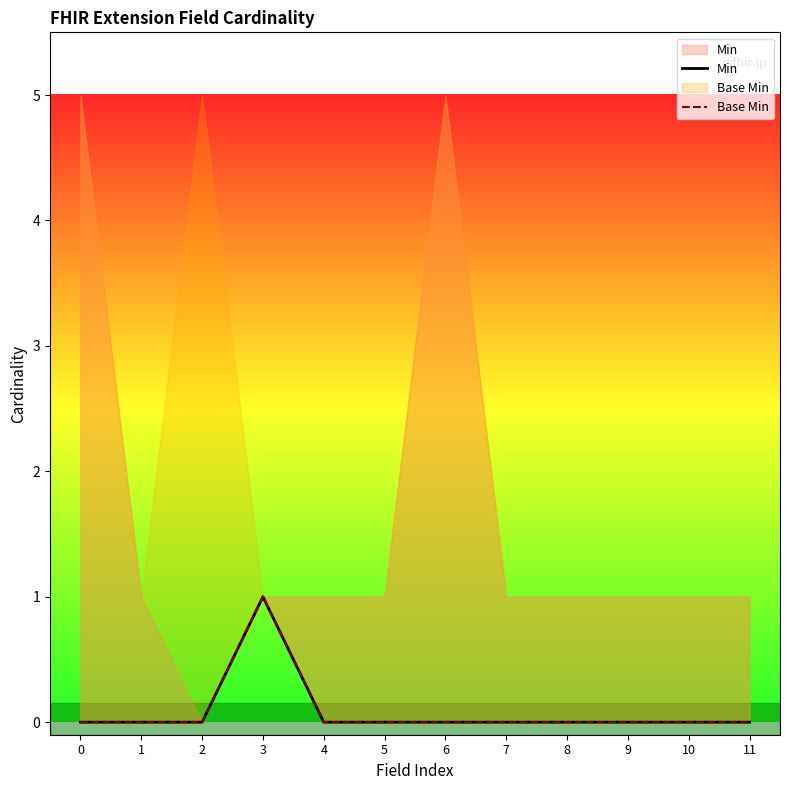

List the labels in order of Min value, largest first.

3, 0, 1, 2, 4, 5, 6, 7, 8, 9, 10, 11